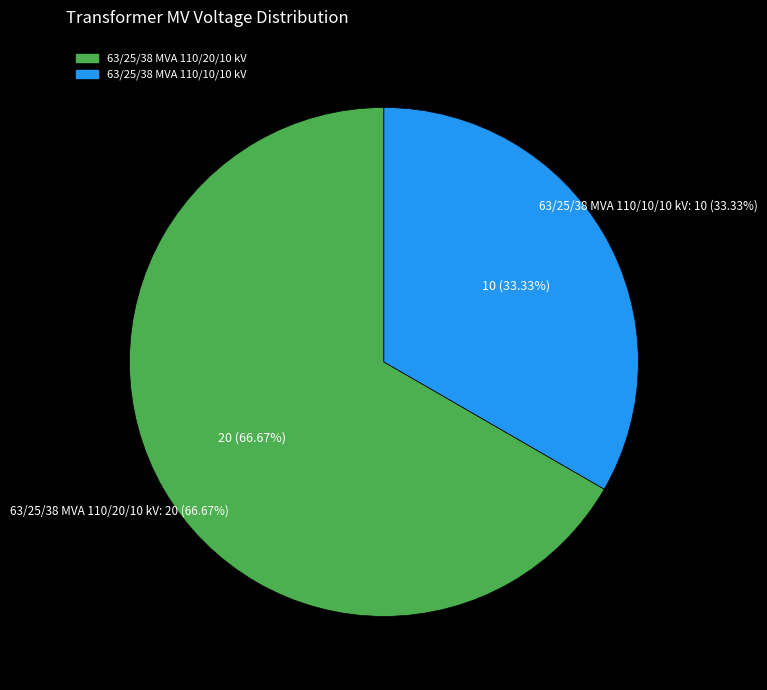

To the nearest percent, what portion does 63/25/38 MVA 110/10/10 kV represent?

33%